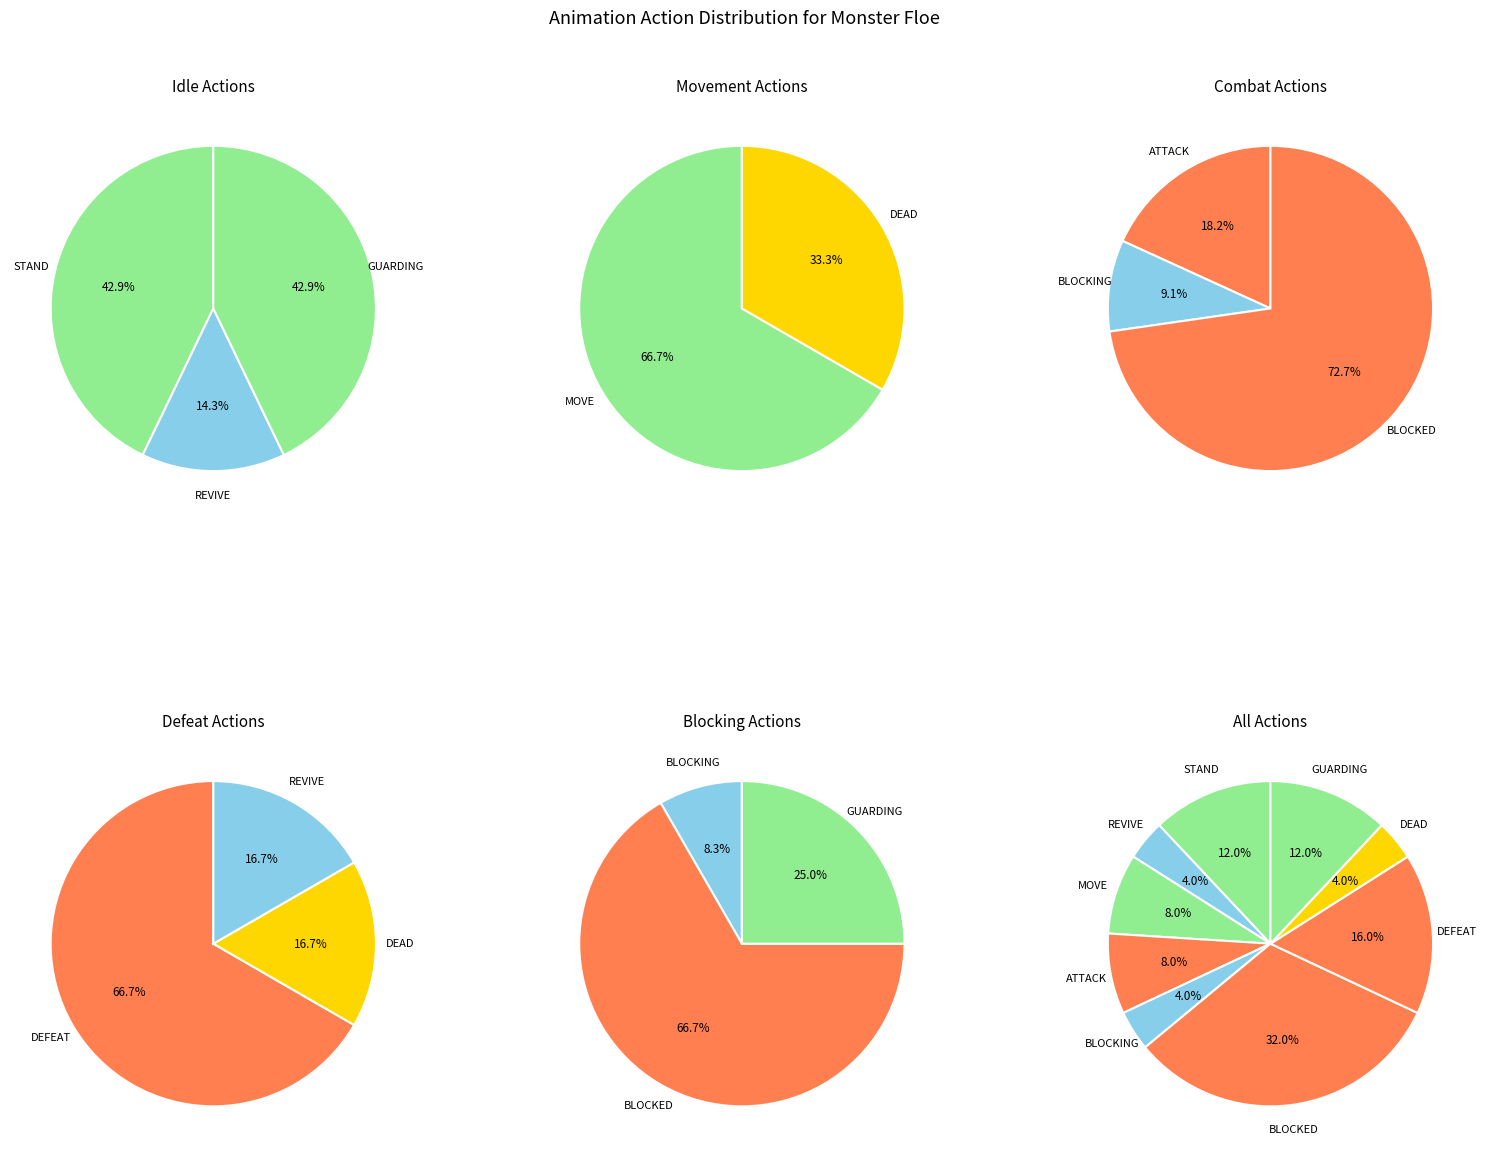

Combined, what portion of the pie is ATTACK and GUARDING?

20.0%